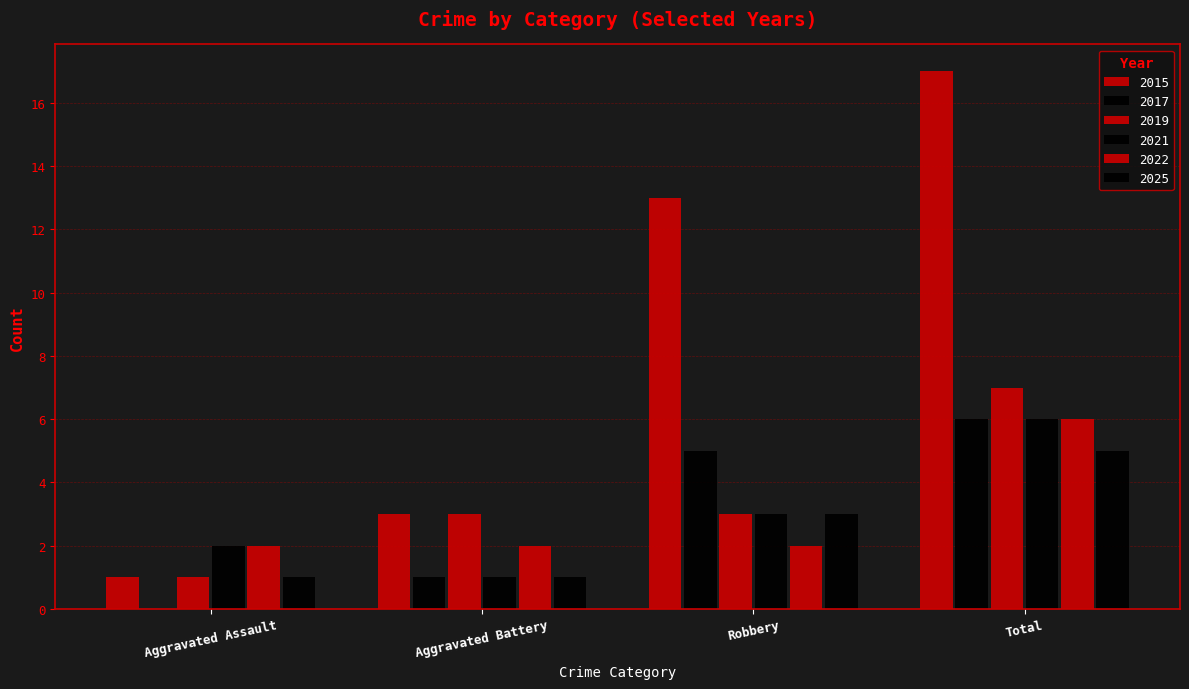

Between Robbery and Total, which series saw the biggest shift?

2015